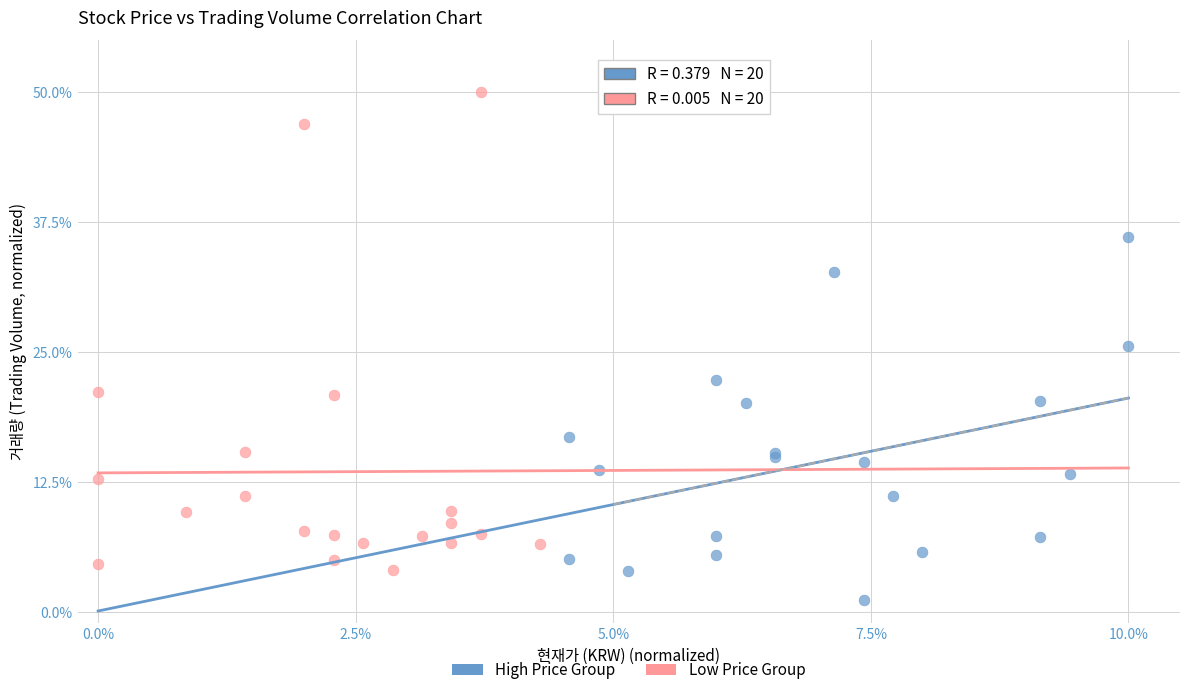

Which series contains the highest Y value?

Low Price Group